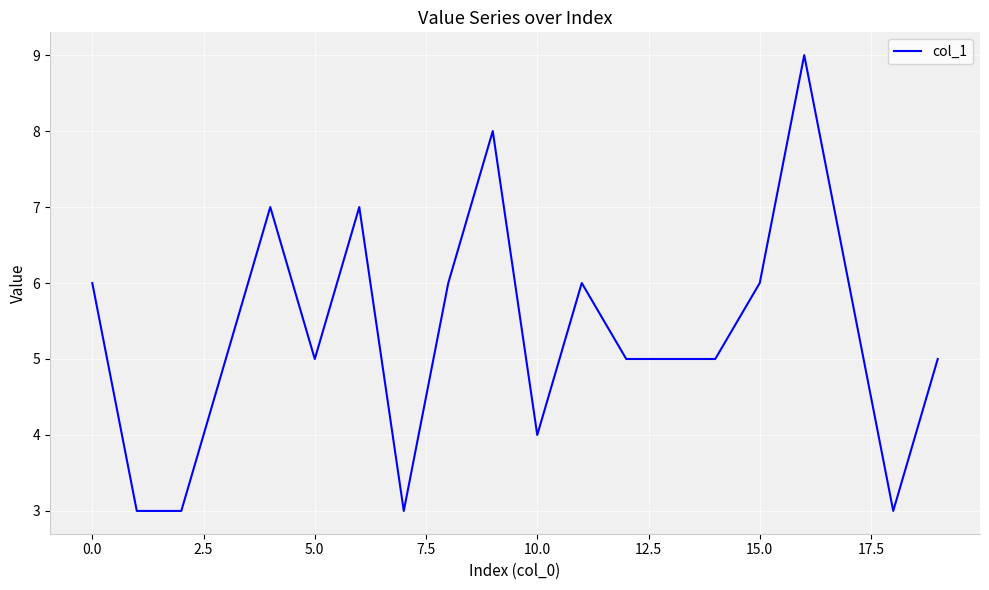

What is the maximum value shown in the chart?

9